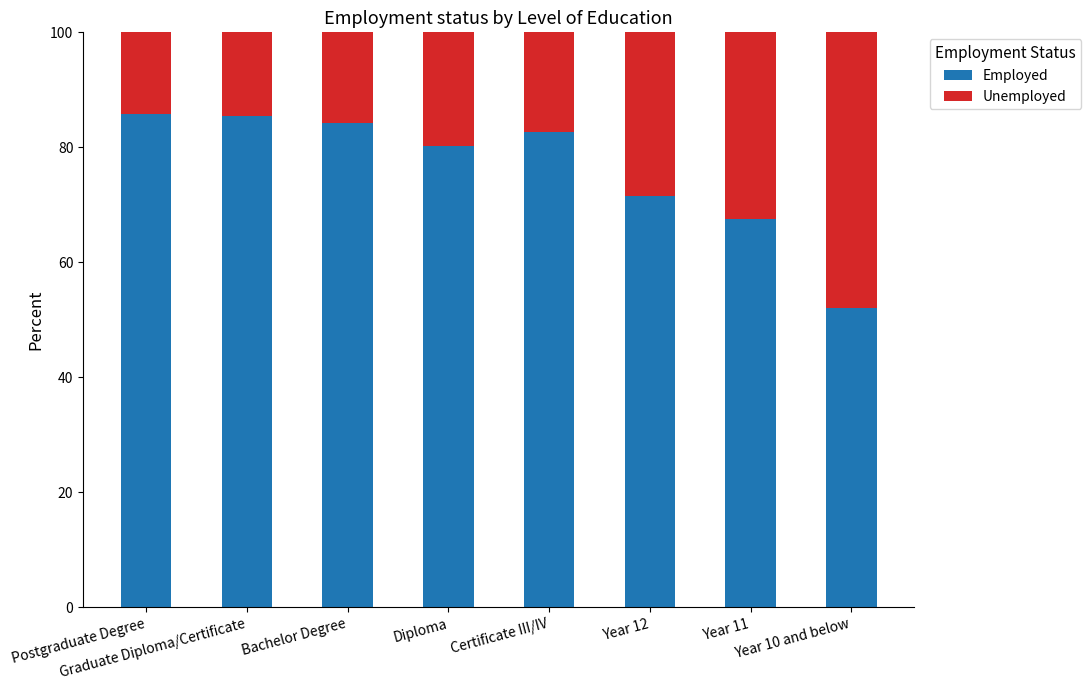

What is the highest value of the Employed series?

85.8